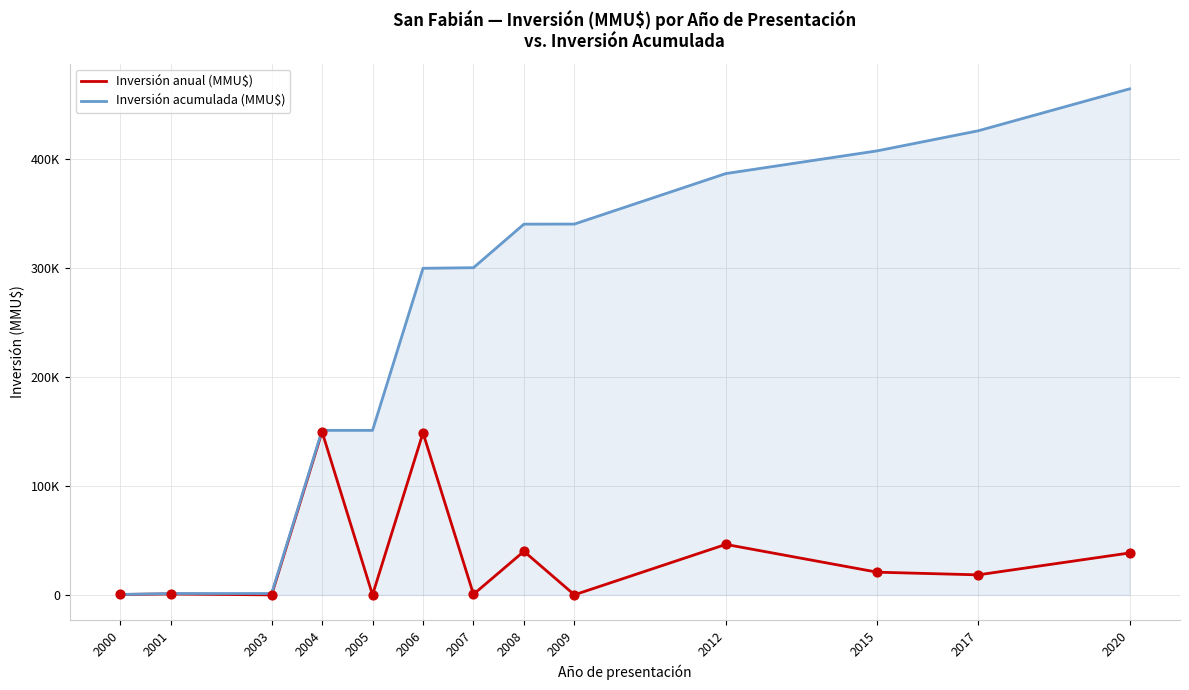

At how many categories does at least one series exceed 172541?

8